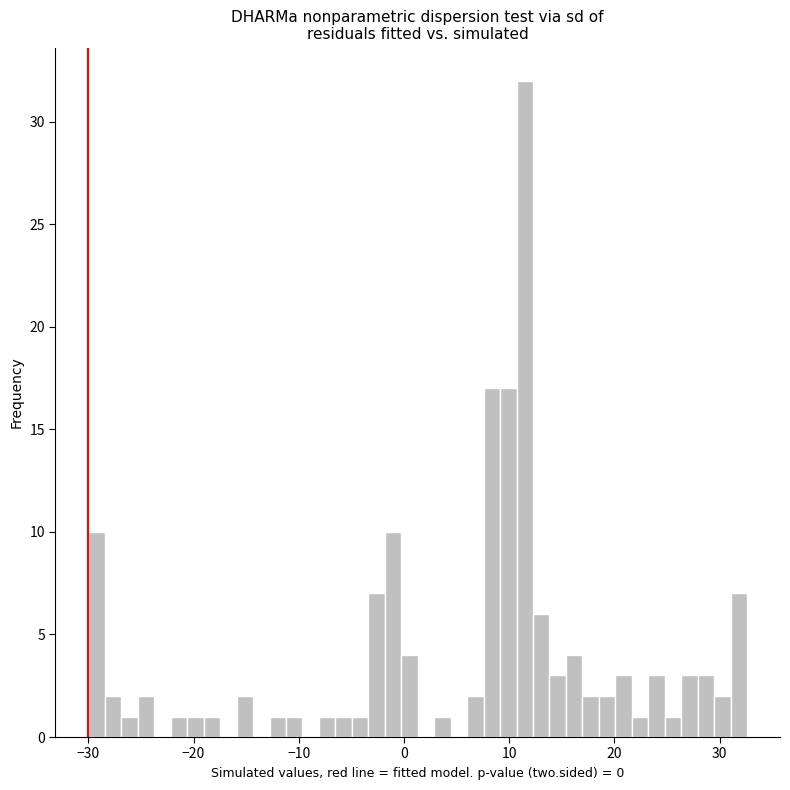

Around what value on the x-axis is the tallest bar? Give the approximate position of its centre, as read against the axis.

11